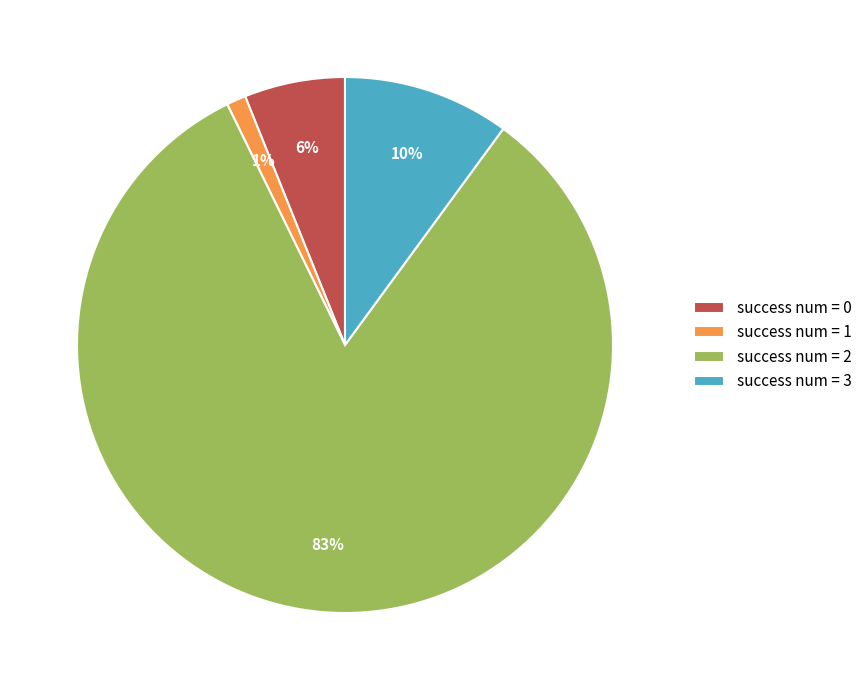

Between success num = 1 and success num = 0, which is larger?

success num = 0